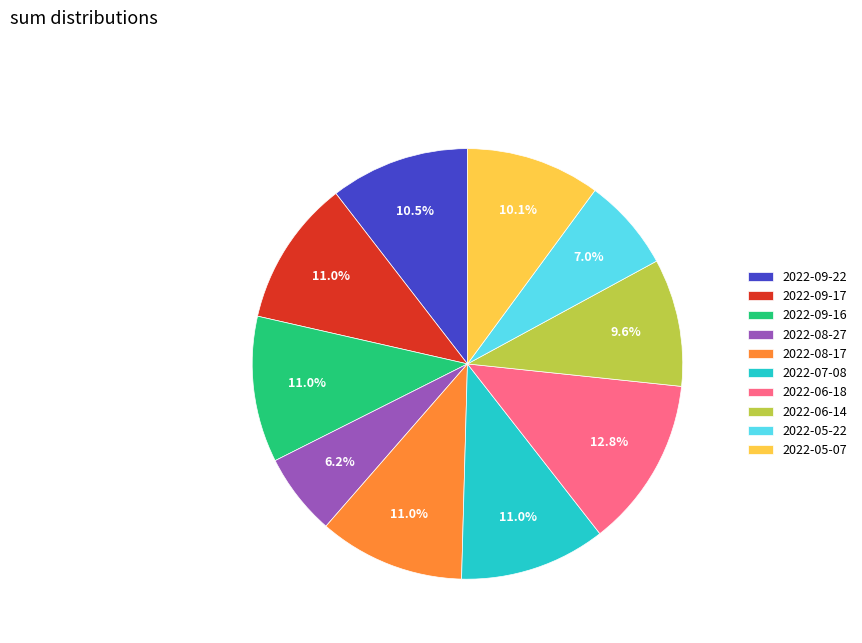

What portion of the pie excludes 2022-05-22?

93.0%